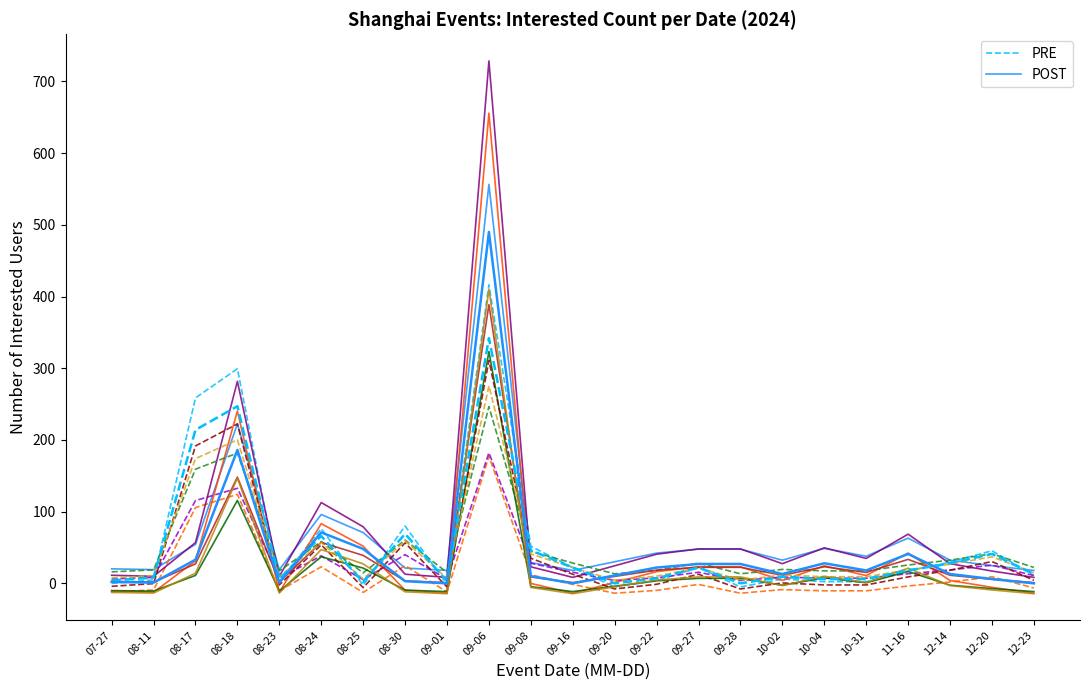

Where do PRE and POST first cross each other?

08-11 and 08-17